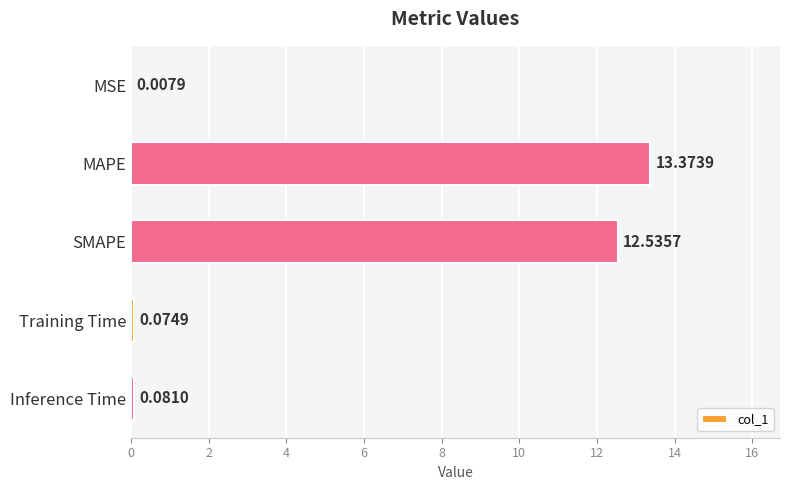

Between Training Time and Inference Time, which is larger?

Inference Time